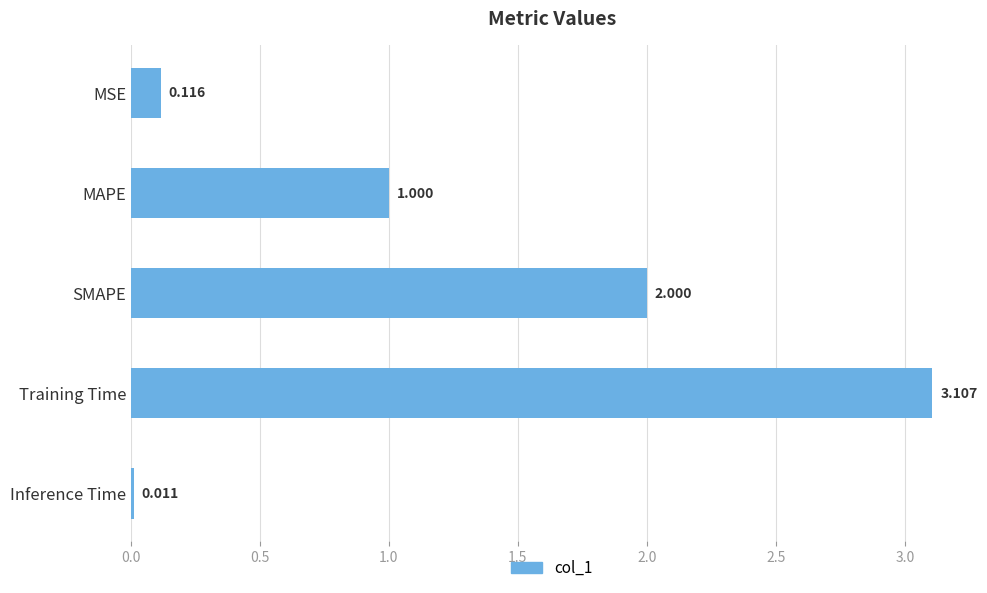

What is the average value?

1.2